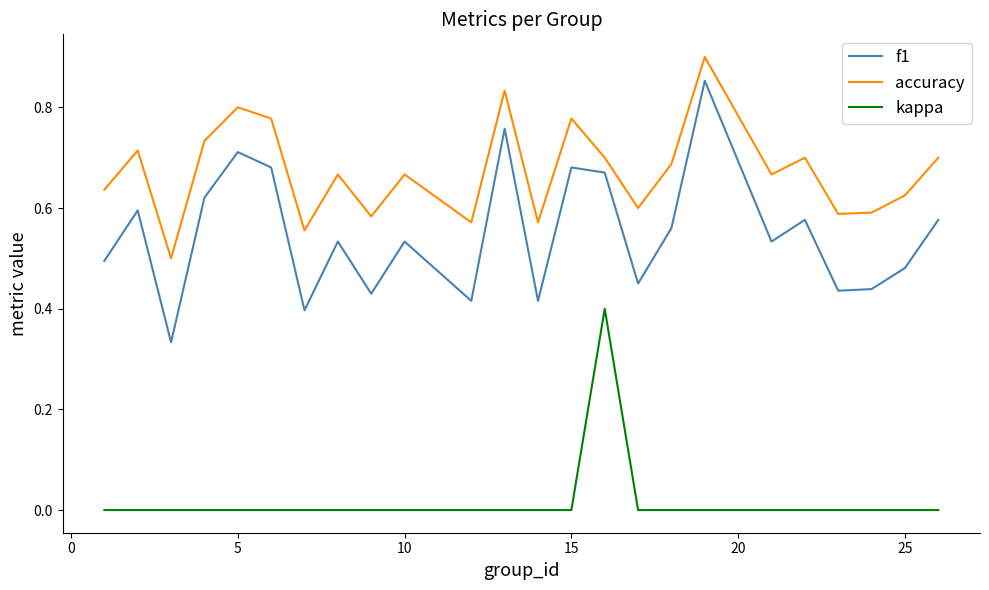

Which series has the largest total across all categories?

accuracy